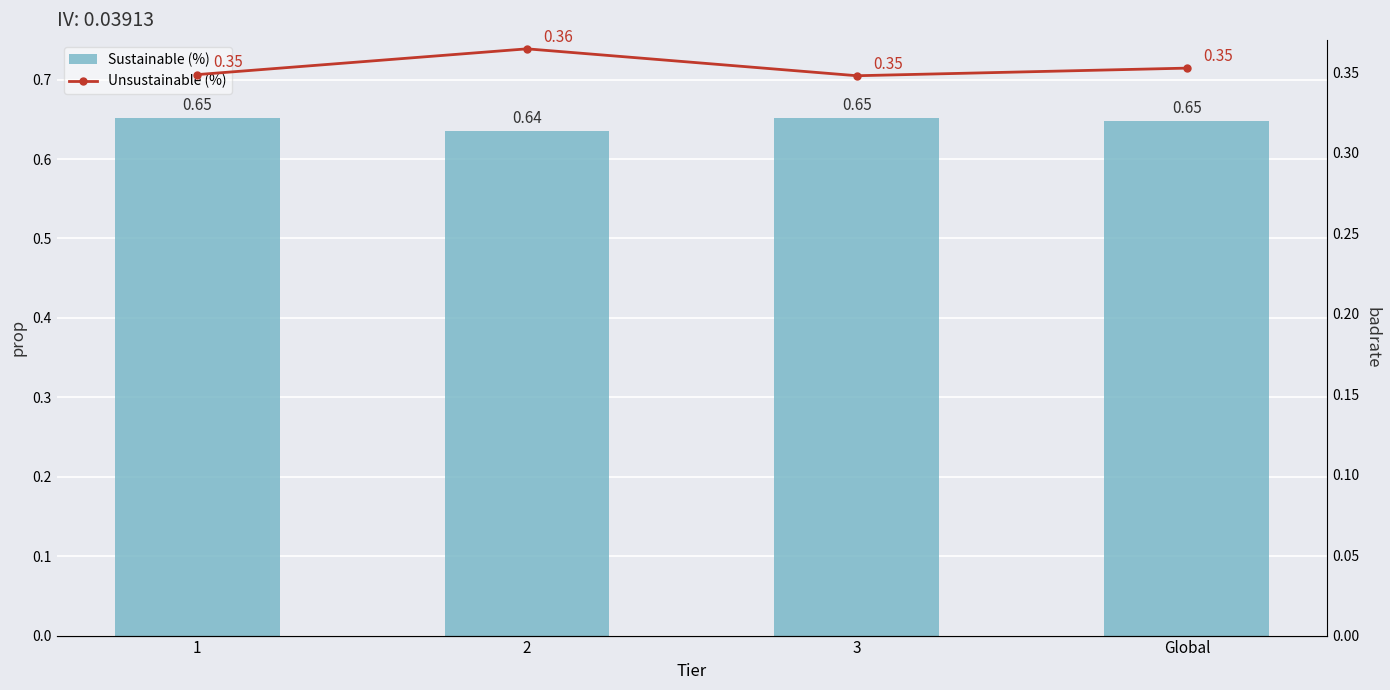

What is the minimum value for Sustainable (%)?

0.6